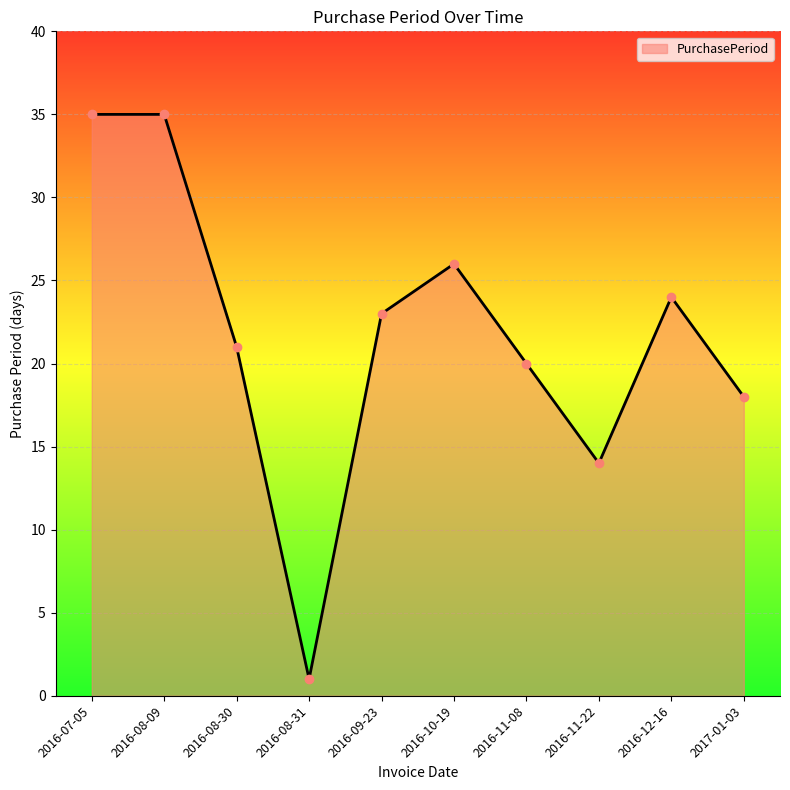

Which label corresponds to the smallest value in the chart?

2016-08-31